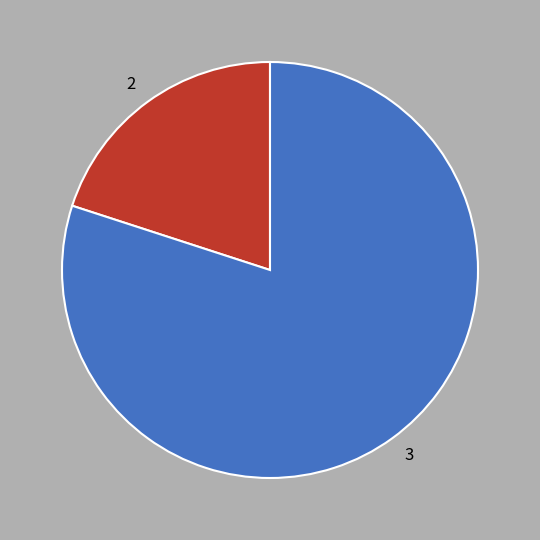

The 3 slice represents 69% of the pie. True or false?

False